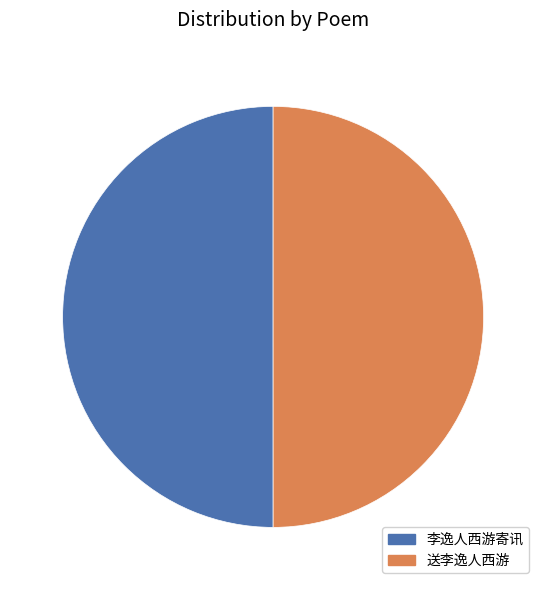

True or false: 送李逸人西游 accounts for 65% of the total.

False